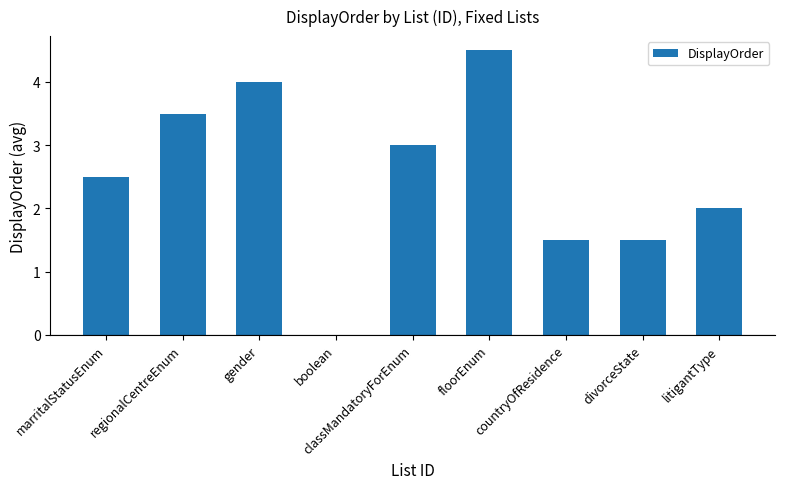

What is the sum of all values?

22.5